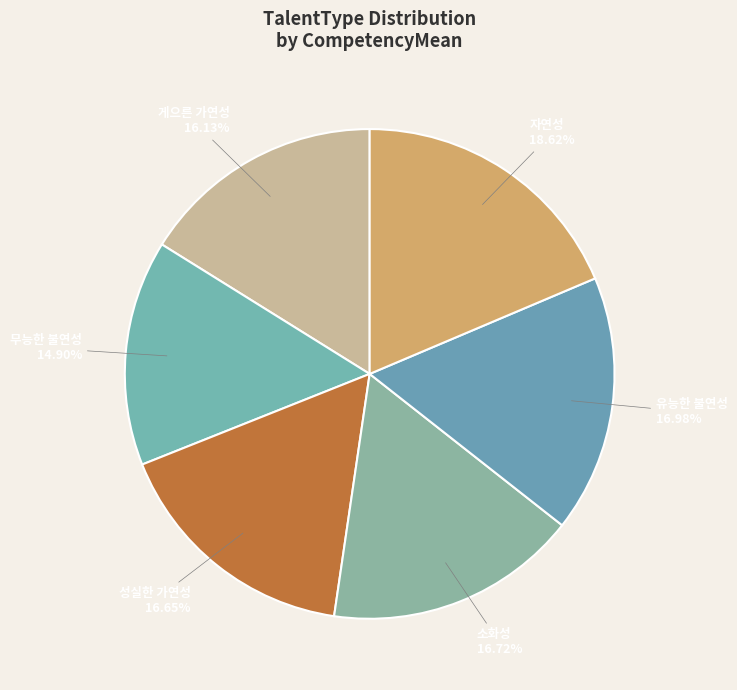

To the nearest percent, what percentage of the pie is 게으른 가연성?

16%